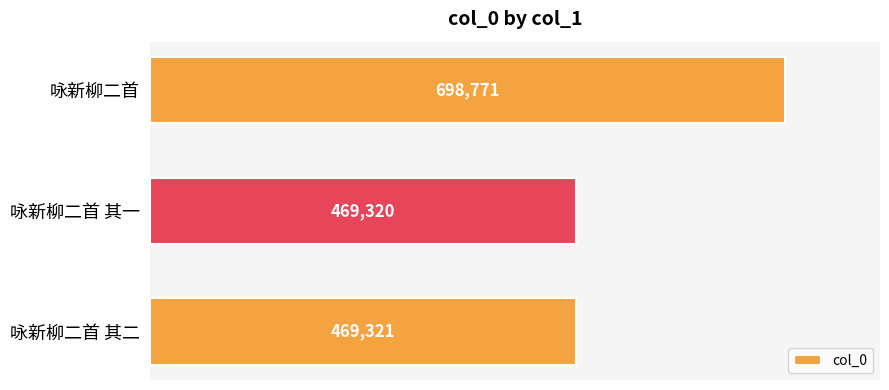

How many bars are there in total?

3